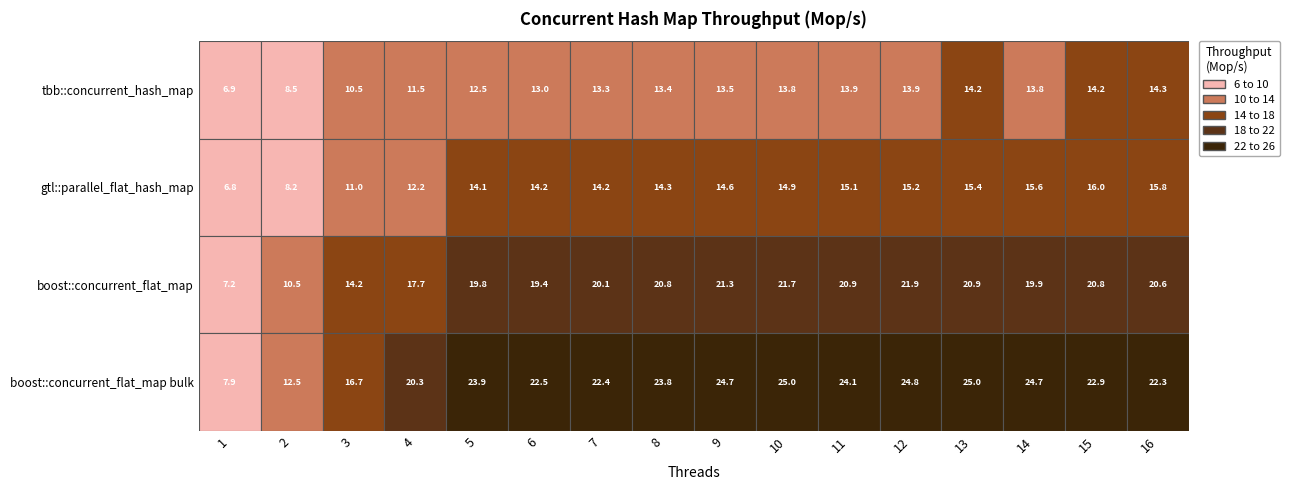

Reading left to right, list all the values displayed in this chart.

tbb::concurrent_hash_map: 1=6.9	2=8.5	3=10.5	4=11.5	5=12.5	6=13.0	7=13.3	8=13.4	9=13.5	10=13.8	11=13.9	12=13.9	13=14.2	14=13.8	15=14.2	16=14.3
gtl::parallel_flat_hash_map: 1=6.8	2=8.2	3=11.0	4=12.2	5=14.1	6=14.2	7=14.2	8=14.3	9=14.6	10=14.9	11=15.1	12=15.2	13=15.4	14=15.6	15=16.0	16=15.8
boost::concurrent_flat_map: 1=7.2	2=10.5	3=14.2	4=17.7	5=19.8	6=19.4	7=20.1	8=20.8	9=21.3	10=21.7	11=20.9	12=21.9	13=20.9	14=19.9	15=20.8	16=20.6
boost::concurrent_flat_map bulk: 1=7.9	2=12.5	3=16.7	4=20.3	5=23.9	6=22.5	7=22.4	8=23.8	9=24.7	10=25.0	11=24.1	12=24.8	13=25.0	14=24.7	15=22.9	16=22.3